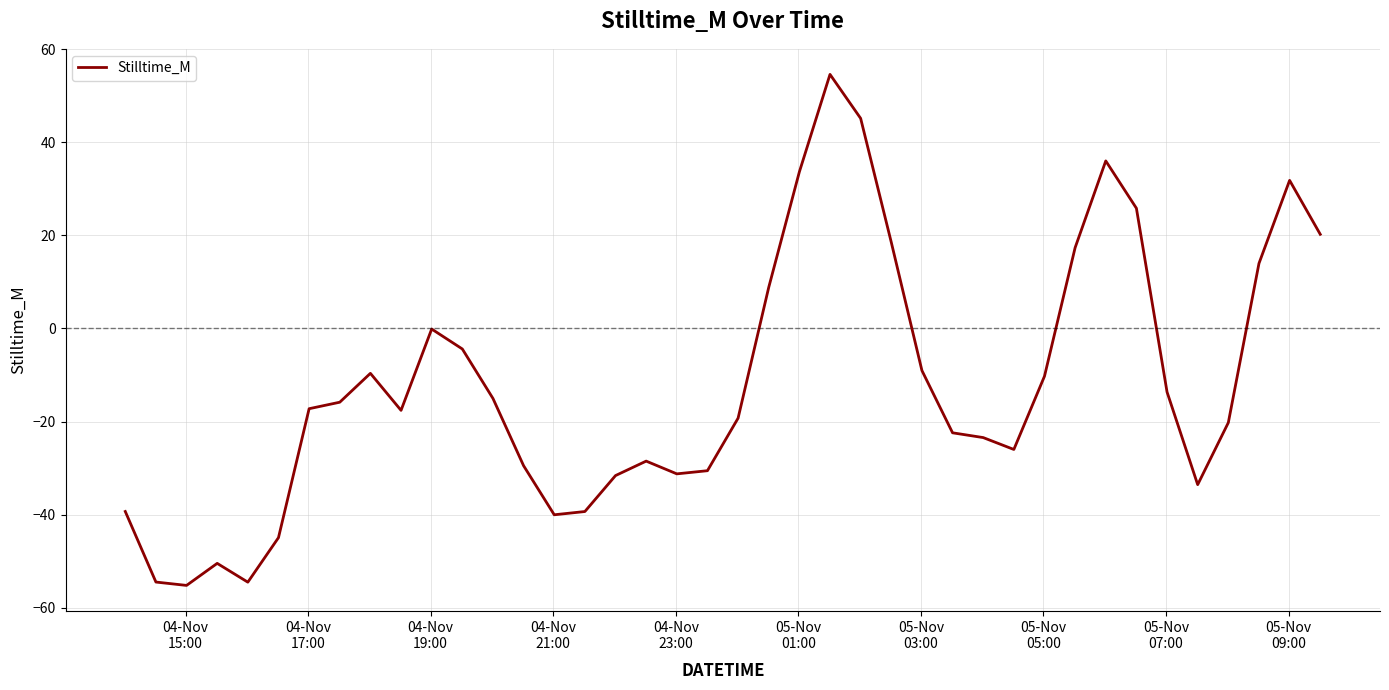

What is the difference between the maximum and minimum values?

109.8